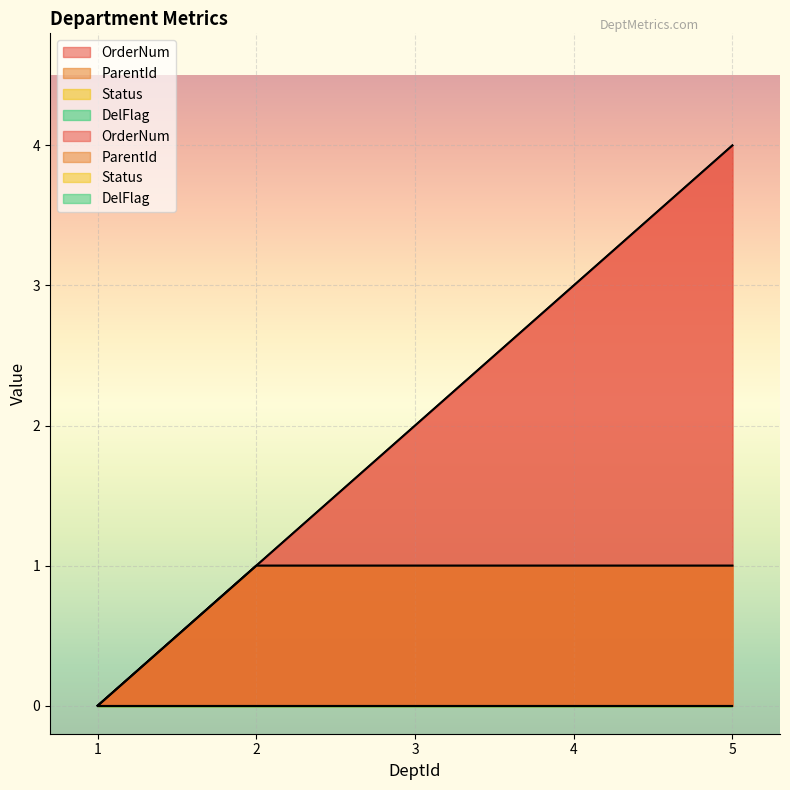

Is it true that OrderNum equals 1 at 2?

True